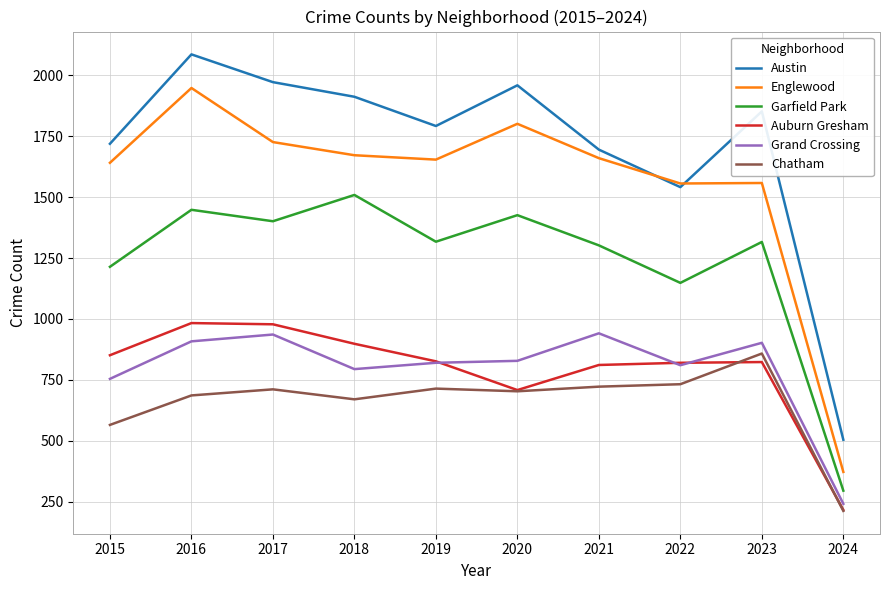

True or false: Englewood has a value of 1556 at 2022.

True